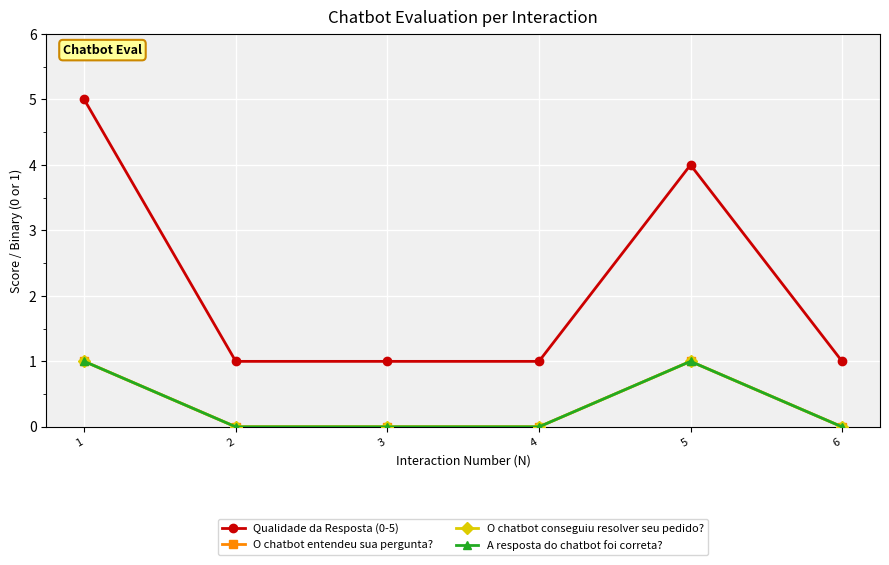

Is it true that A resposta do chatbot foi correta? equals 0 at 4?

True